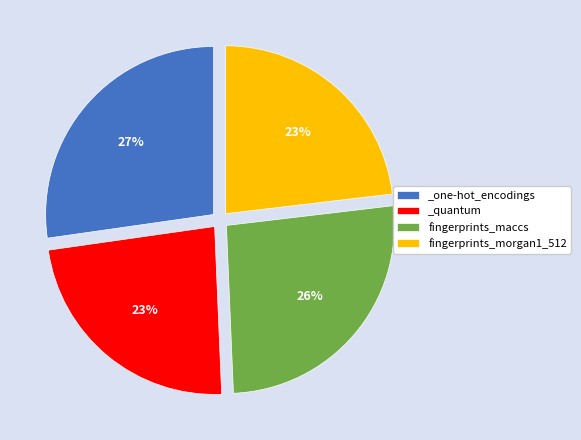

Which has a higher value, _one-hot_encodings or fingerprints_morgan1_512?

_one-hot_encodings